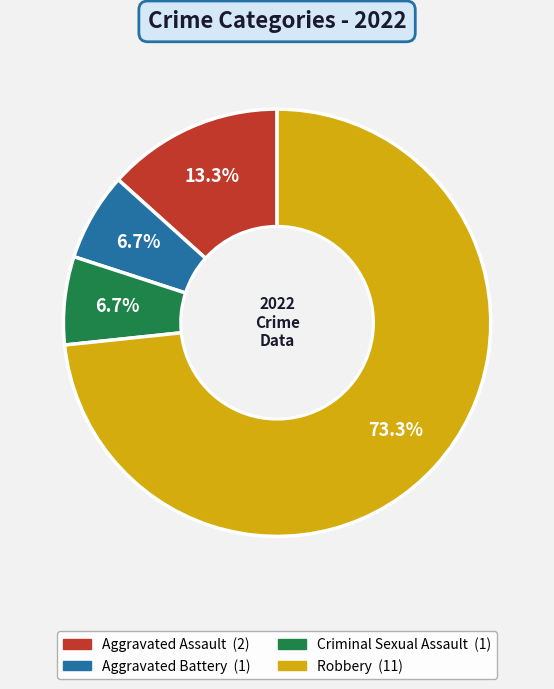

Does Criminal Sexual Assault account for over 50% of the chart?

No